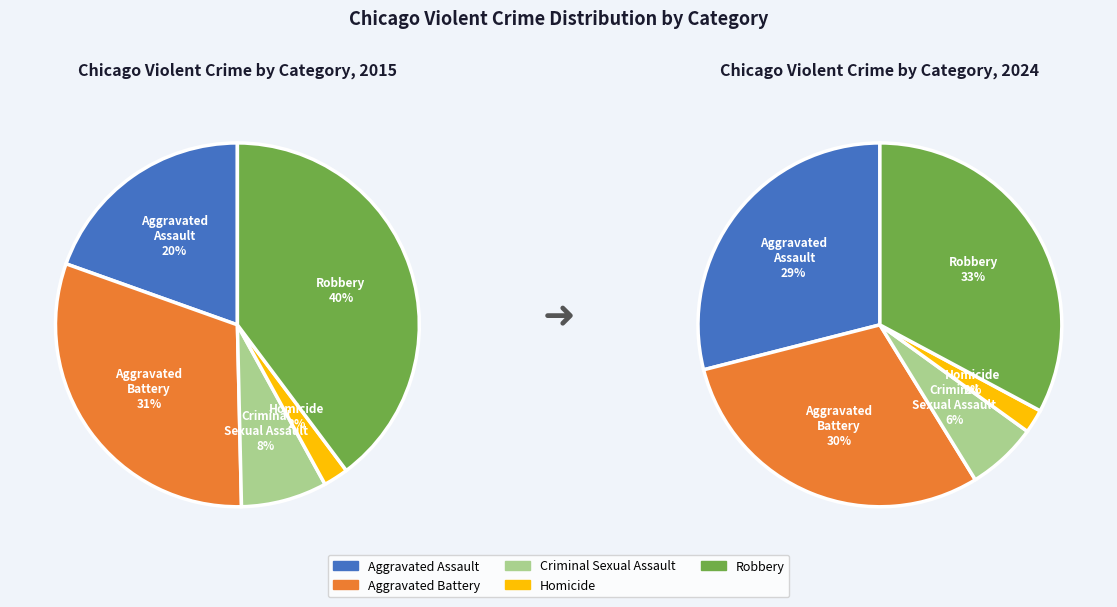

How many slices are in this pie chart?

5